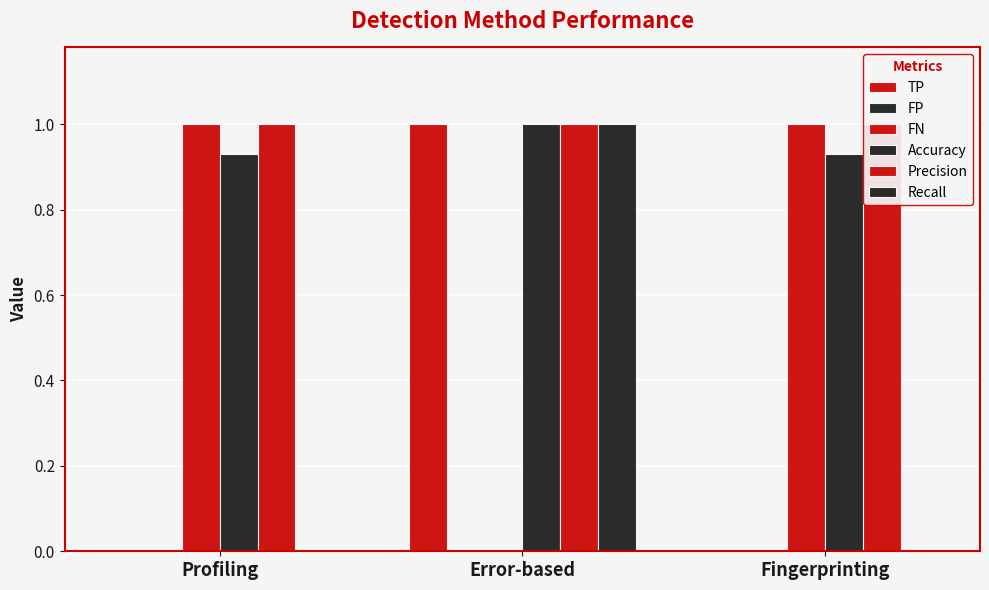

Does the chart contain any negative values?

No